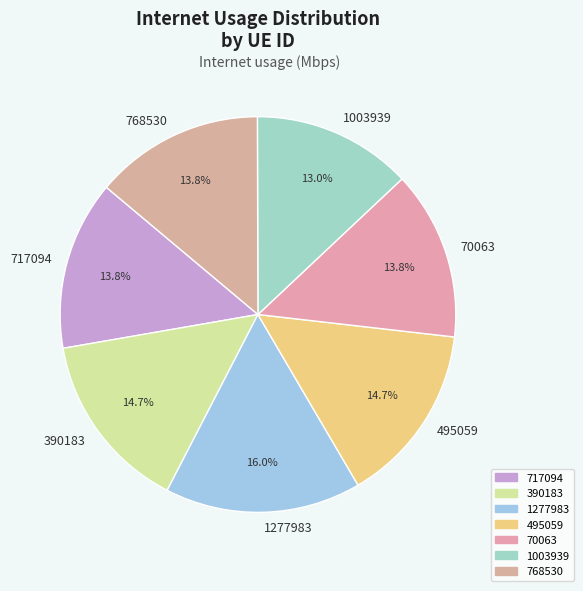

Is it true that 1277983 is 16% of the pie?

True